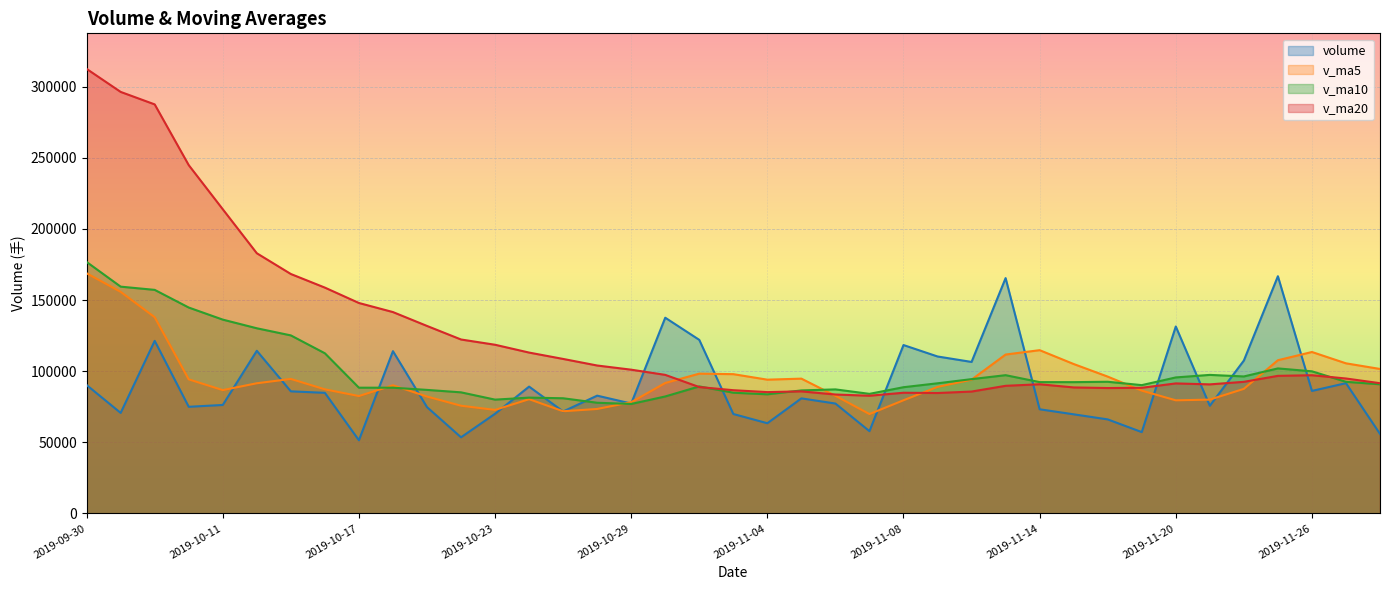

Reading left to right, extract all data points from this chart.

volume: 90280.2	70680.1	121348.1	74979.6	76267.1	114356.8	85849.9	84796.0	51445.0	114100.4	74772.4	53532.2	70074.8	89180.3	71691.3	82818.0	77273.0	137619.6	122036.6	69907.1	63431.4	80904.6	77270.0	57851.9	118398.0	110359.8	106520.5	165467.3	73236.9	69692.0	66119.3	57191.4	131449.0	75692.9	107499.1	166780.8	86141.8	91602.4	55911.3
v_ma5: 168852.8	155792.4	137960.8	94274.9	86711.0	91526.4	94560.3	87249.9	82543.0	90109.6	82192.8	75729.2	72785.0	80332.0	71850.2	73459.3	78207.5	91716.4	98287.7	97930.9	94053.5	94779.9	82709.9	69873.0	79571.2	88956.9	94080.1	111719.5	114796.5	105055.3	96207.2	86341.4	79537.7	80028.9	87590.3	107722.6	113512.7	105543.4	101587.1
v_ma10: 176811.3	159457.2	157189.0	144772.0	136277.5	130189.6	125176.4	112605.4	88408.9	88410.3	86859.6	85144.8	80017.4	81437.5	80979.9	77826.0	76968.3	82250.7	89309.9	84890.5	83756.4	86493.7	87213.2	84080.4	88751.0	91505.2	94429.9	97214.7	92334.8	92313.2	92582.0	90210.7	95628.6	97412.7	96322.8	101964.9	99927.1	92540.6	90808.0
v_ma20: 312559.7	296380.0	287599.3	244895.5	213877.8	182944.2	168351.5	158779.9	147966.4	141583.8	131835.4	122301.0	118603.2	113104.8	108628.7	104007.8	101072.4	97428.0	88859.4	86650.4	85308.0	85819.2	83615.3	82758.9	84865.5	84665.6	85699.1	89732.7	90822.3	88601.9	88169.2	88352.2	91420.9	90746.5	92536.9	96735.1	97178.5	94877.6	91571.4